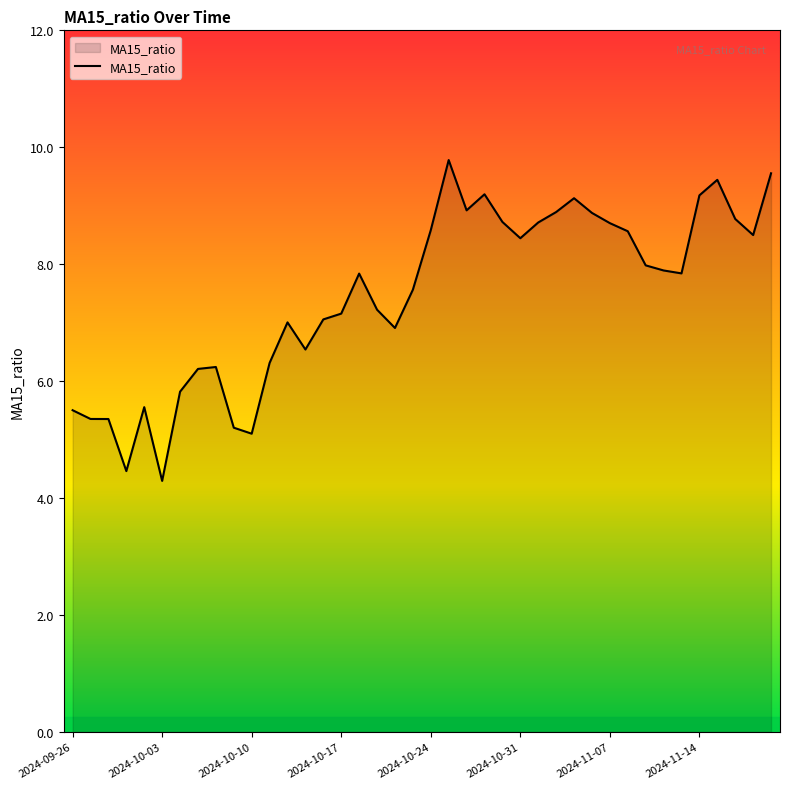

What is the greatest value displayed?

9.8